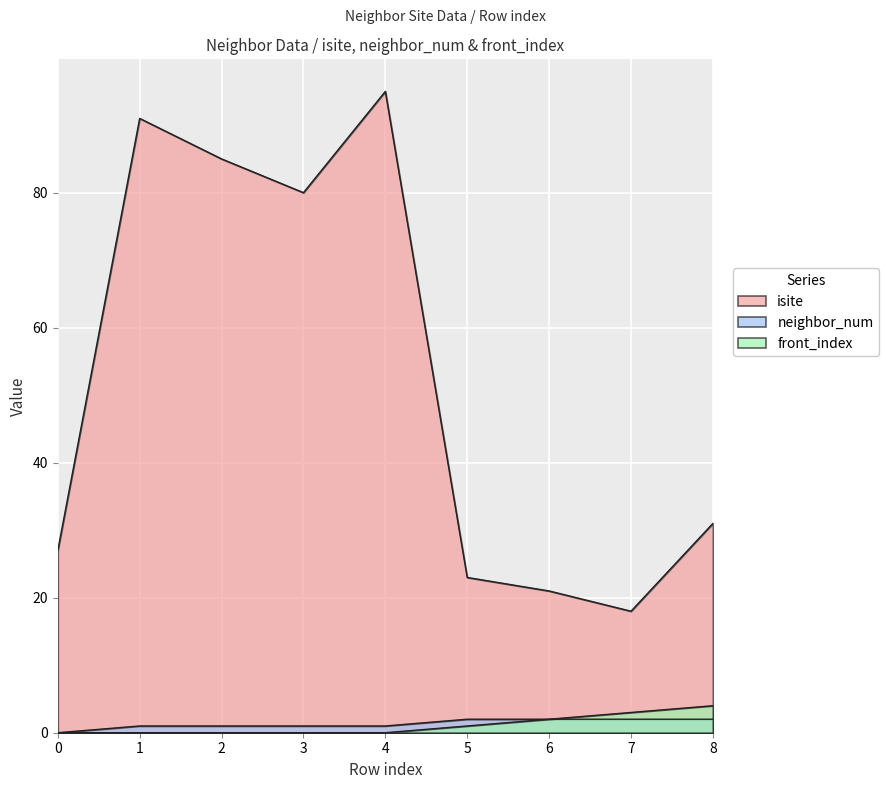

Between 1 and 2, which series saw the biggest shift?

isite